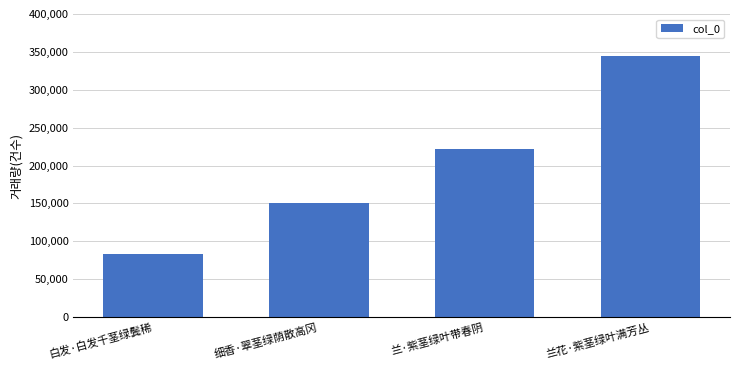

List the labels in order of value, largest first.

兰花·紫茎绿叶满芳丛, 兰·紫茎绿叶带春阴, 细香·翠茎绿荫散高冈, 白发·白发千茎绿鬓稀